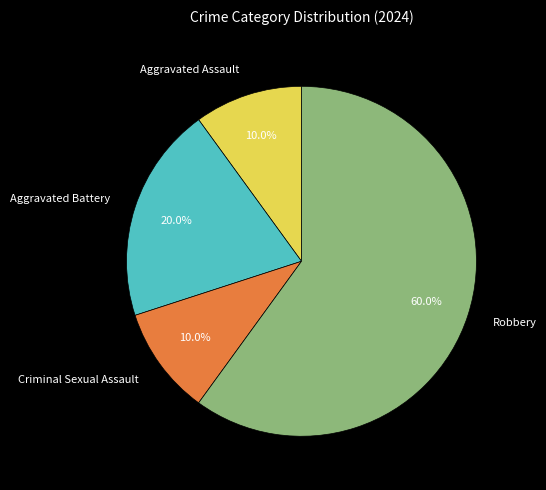

What percentage is NOT represented by Aggravated Assault?

90.0%